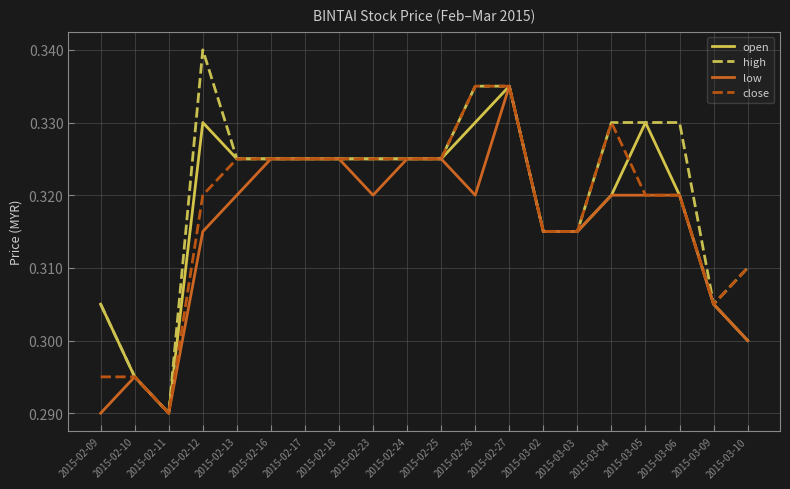

What position from the left is 2015-03-04?

16